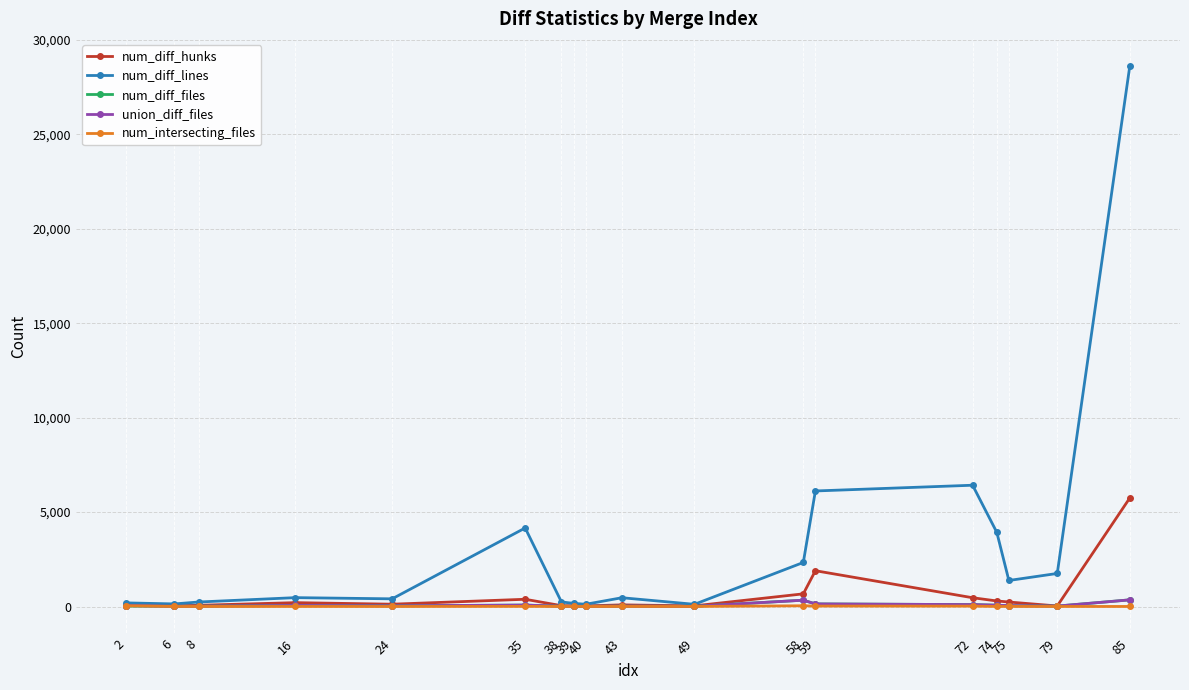

What is the value of the num_diff_hunks point at the 9th from the left?

32